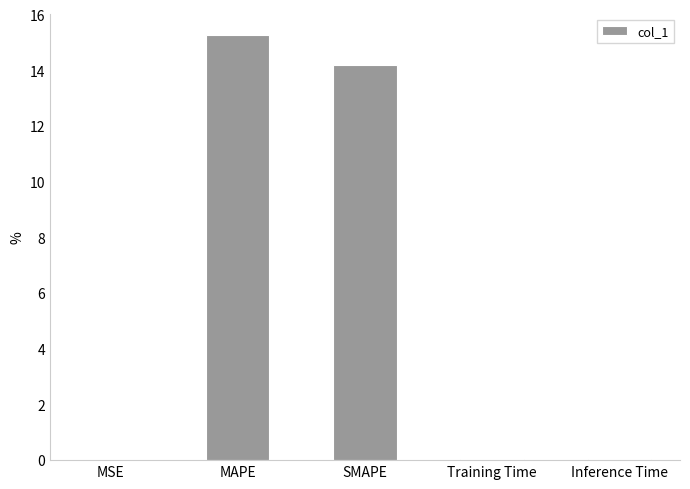

Is it true that the value at MAPE is 15.3?

True